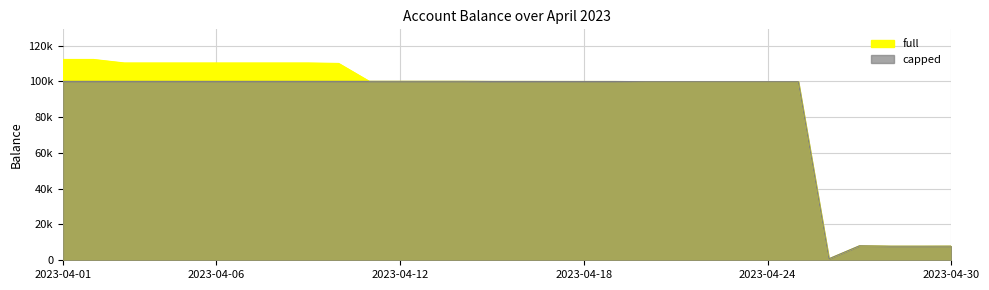

Where is the first local maximum for full?

2023-04-09